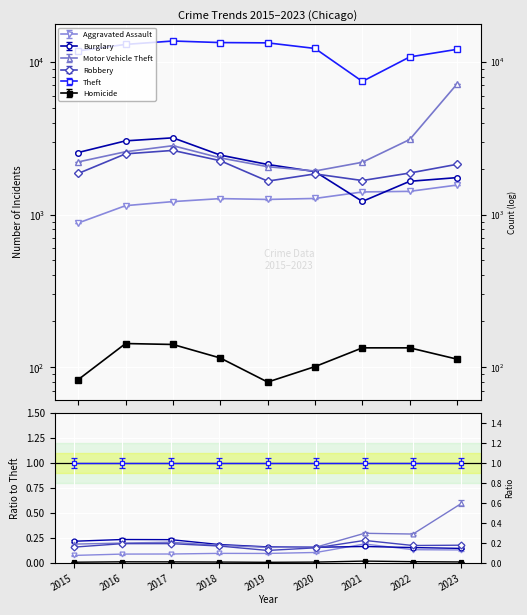

What value does the Aggravated Assault series have at 2018, to the nearest 100?

1300